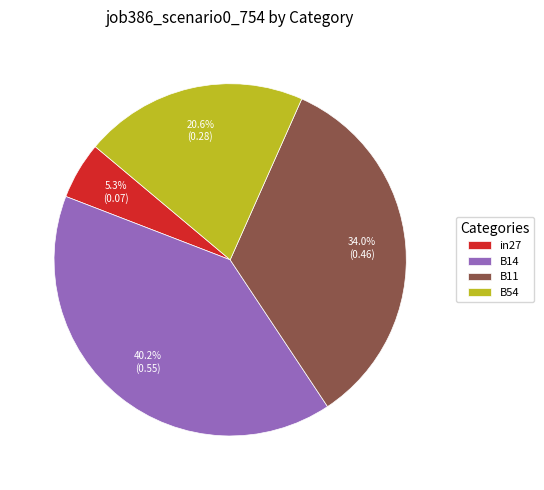

The B14 slice represents 54% of the pie. True or false?

False